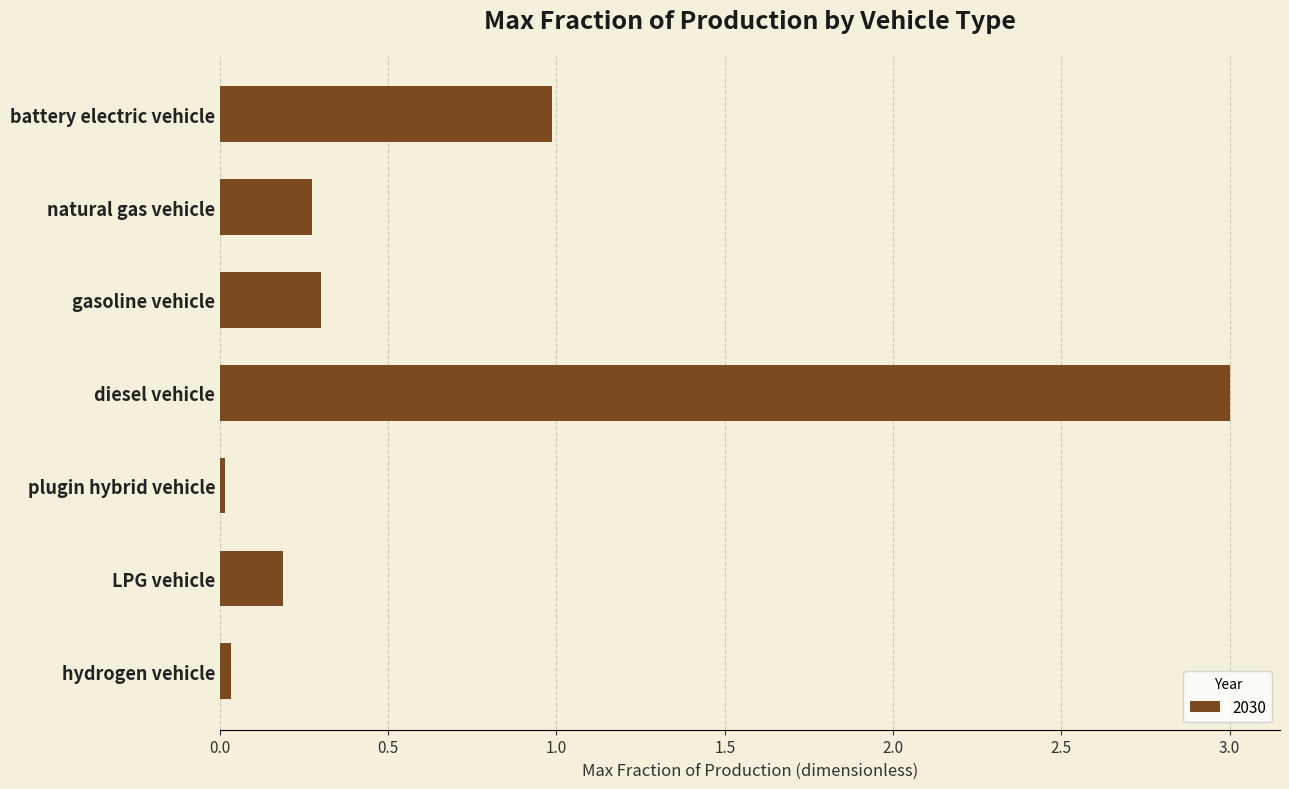

What is the average value?

0.7